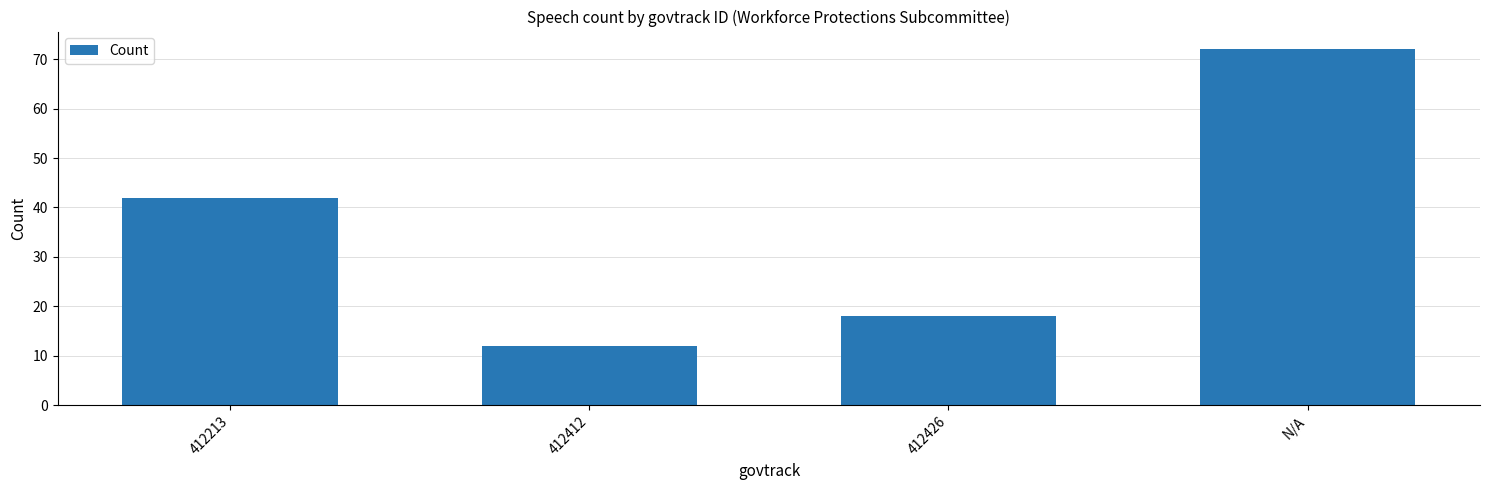

What value does the data have at 412213, to the nearest 5?

40